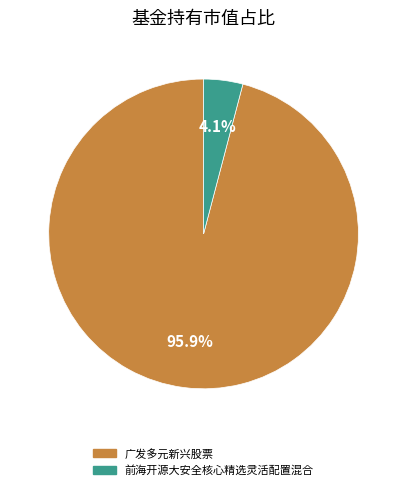

To the nearest percent, what portion does 广发多元新兴股票 represent?

96%